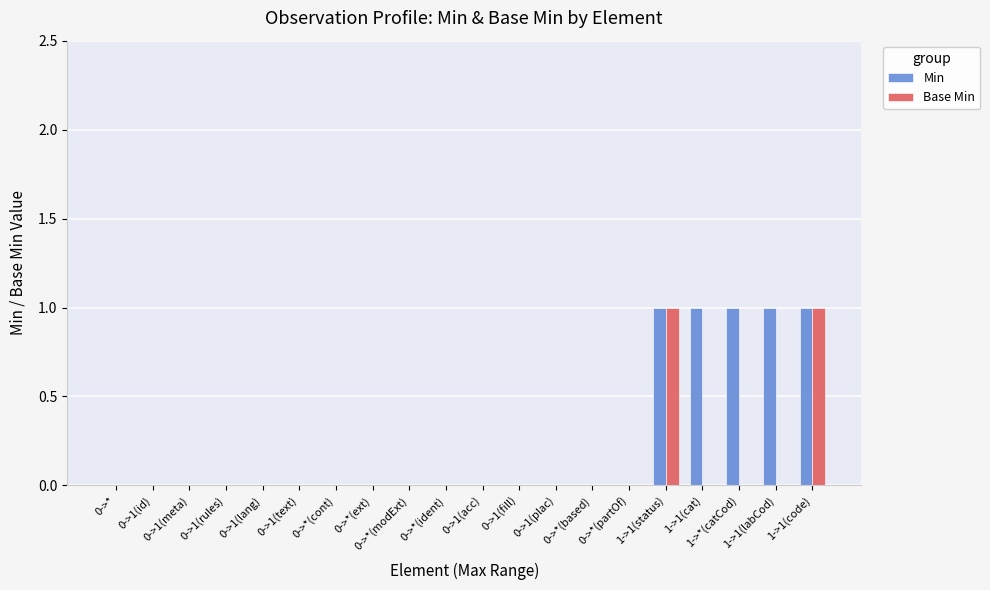

Is it true that Min equals 1 at 0->1(fill)?

False